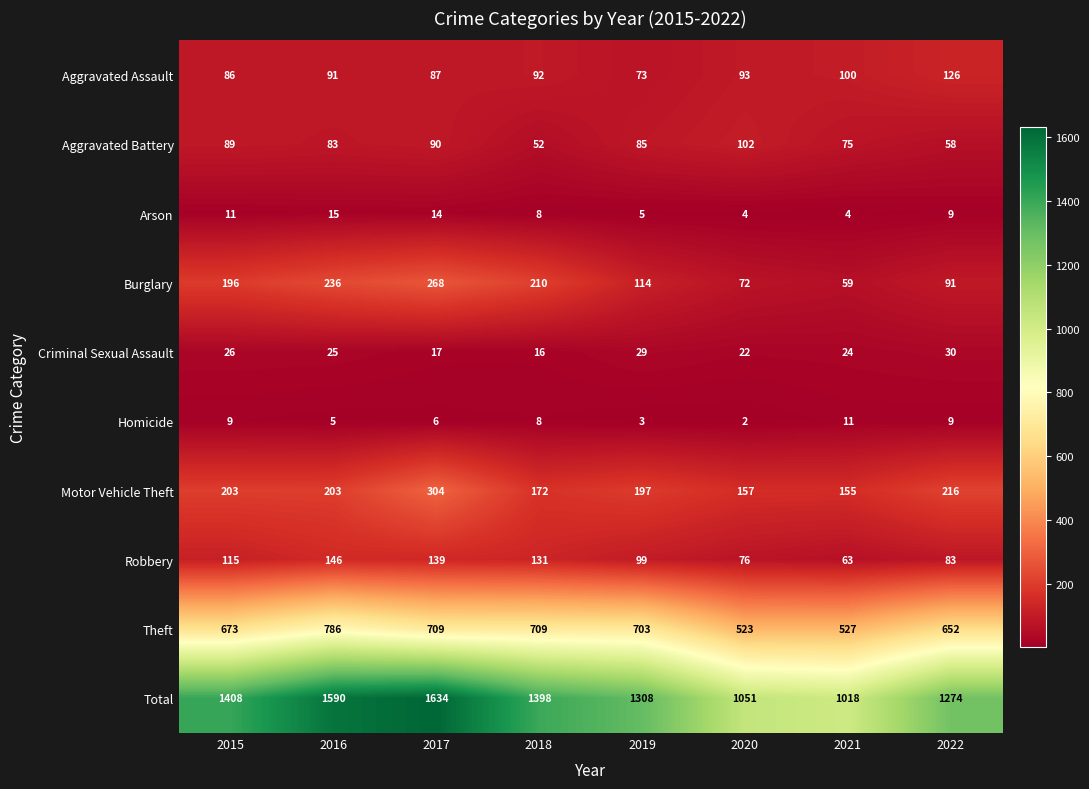

At how many categories does at least one series exceed 671?

8